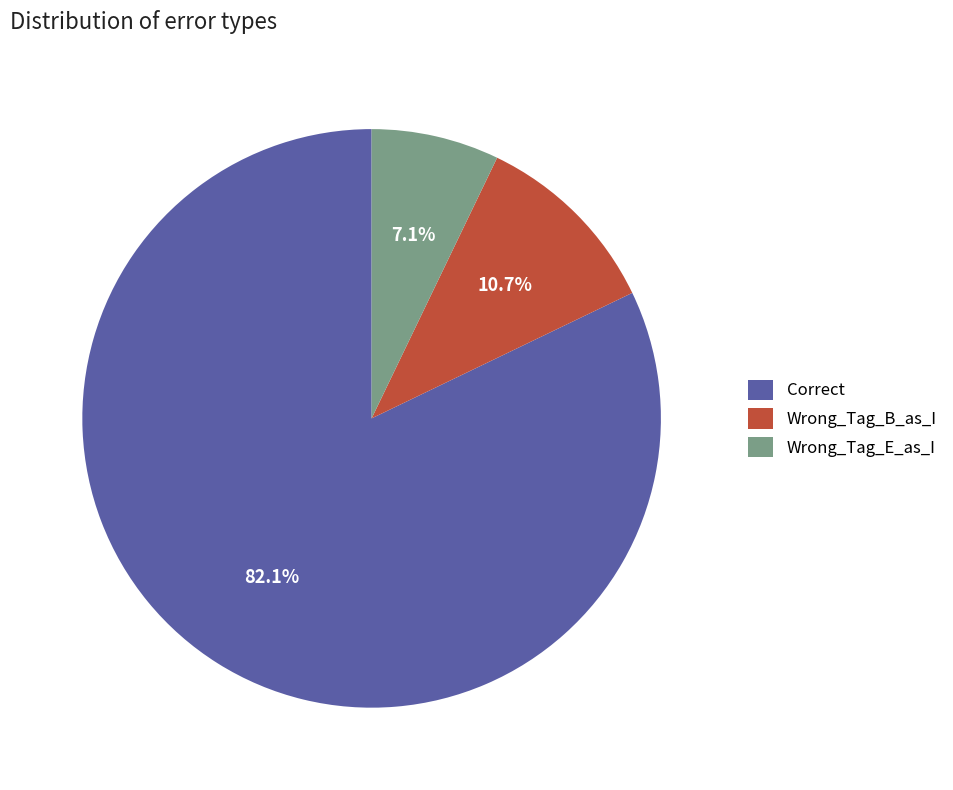

Approximately how many times larger is the value at Wrong_Tag_B_as_I compared to Wrong_Tag_E_as_I?

1.5